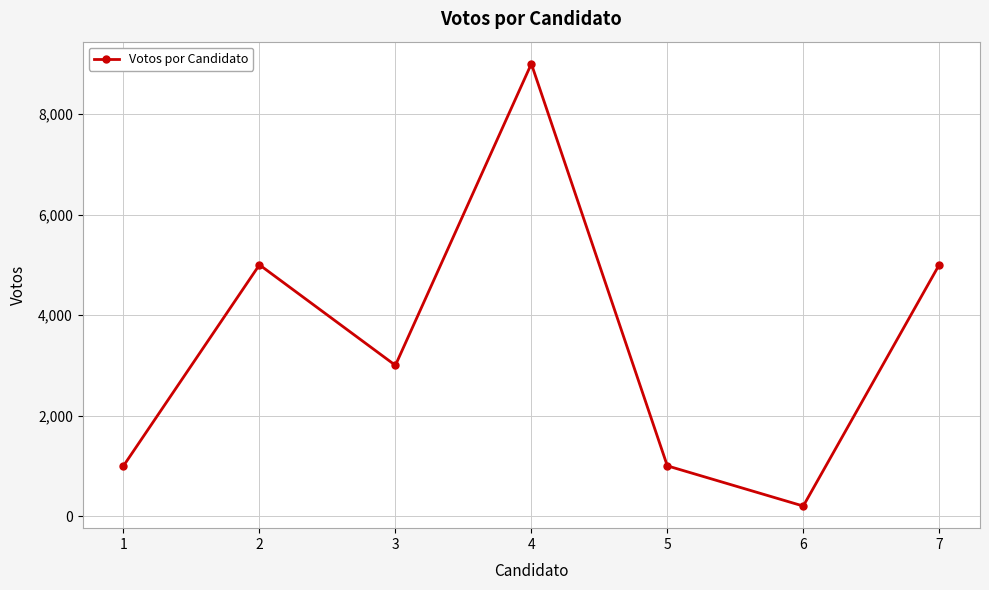

What is the change in value from 6 to 7?

+4801